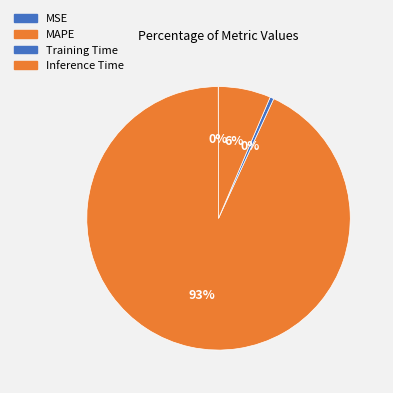

What is the smallest slice in the pie chart?

MSE